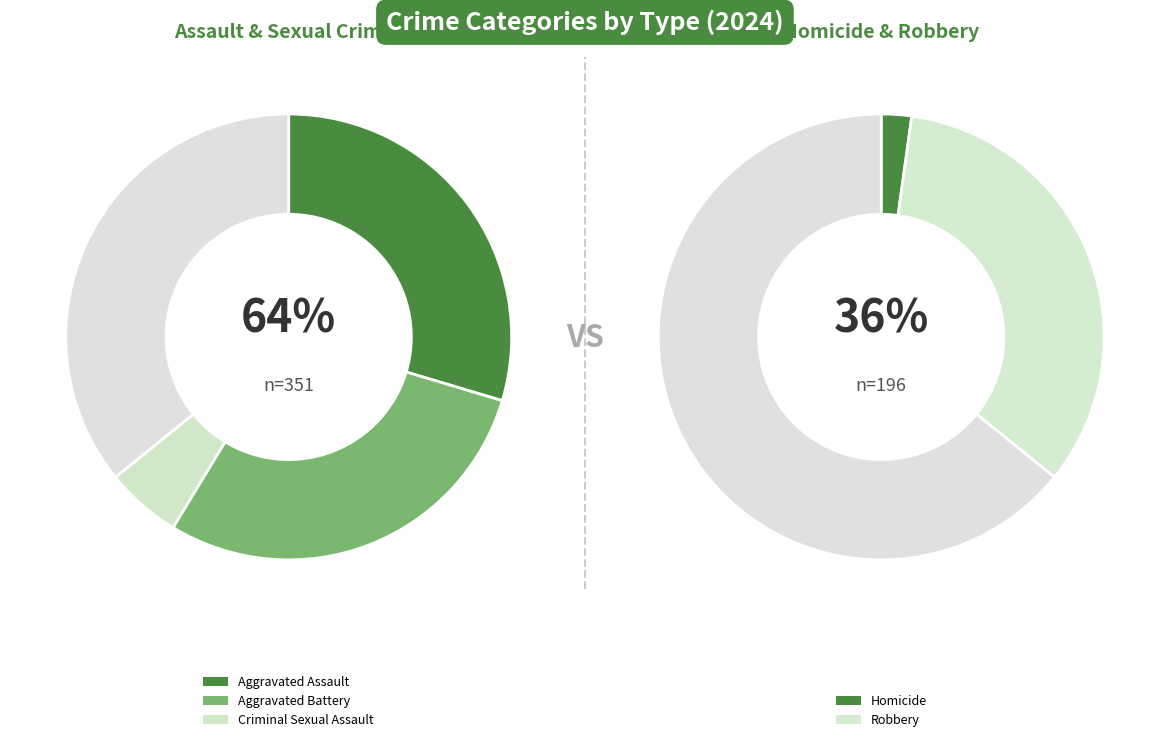

To the nearest percent, what is the average slice percentage?

20%